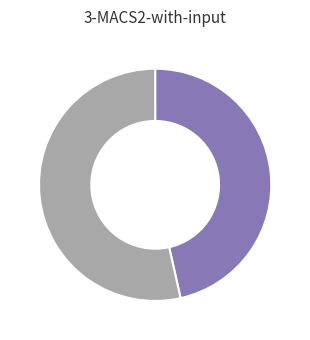

Is there any slice that represents more than half of the pie?

Yes